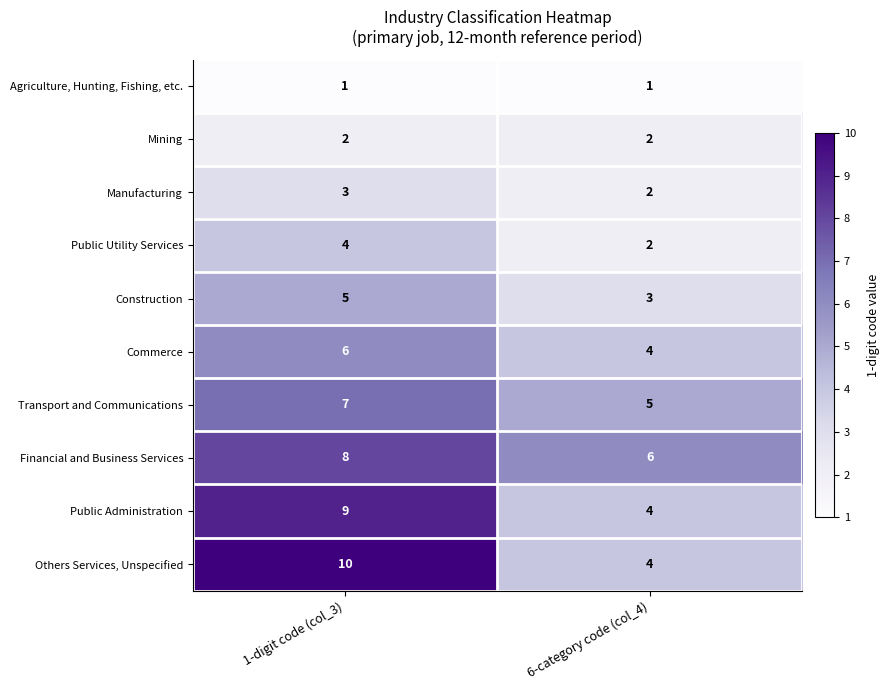

Is the value of Financial and Business Services at 6-category code (col_4) greater than the value of Public Administration at 6-category code (col_4)?

Yes